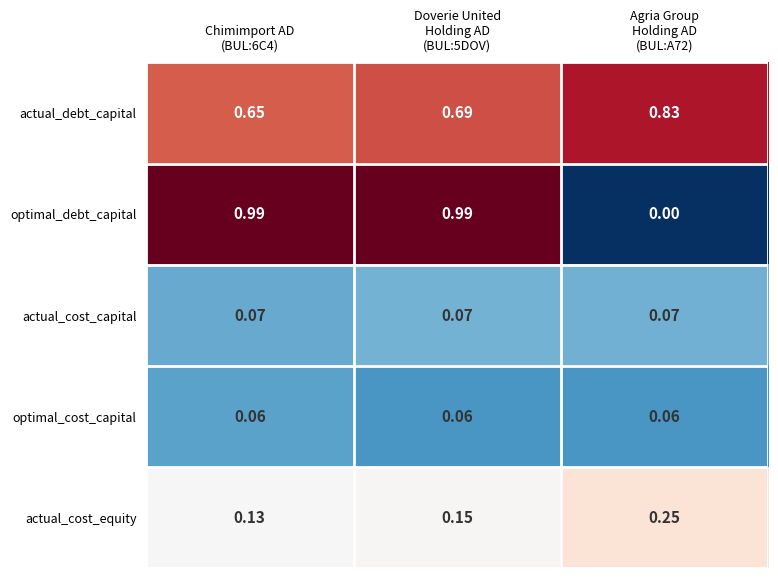

Which series has the largest range (max minus min)?

optimal_debt_capital